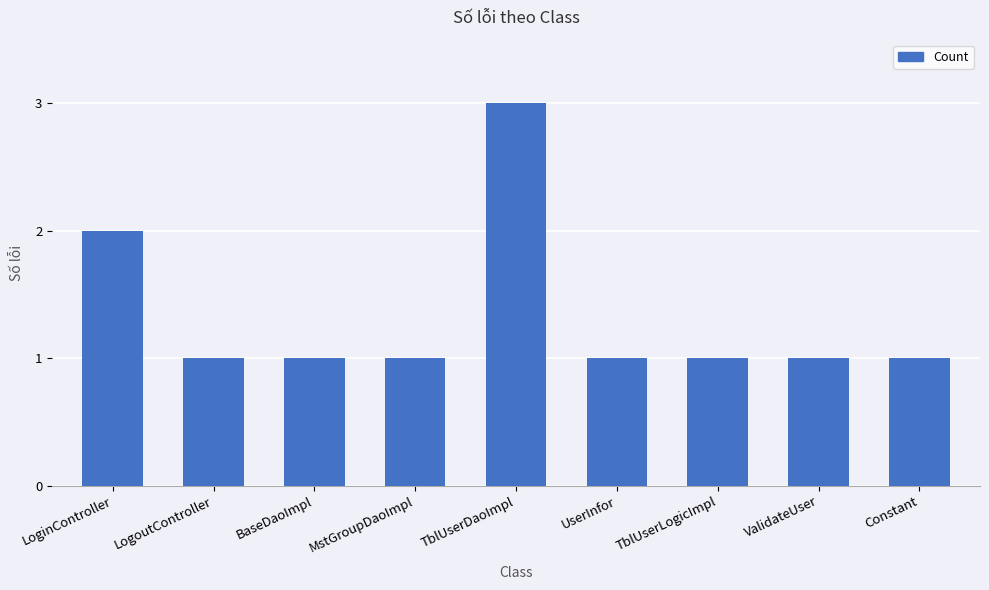

At which category does the chart reach its peak across all series?

TblUserDaoImpl